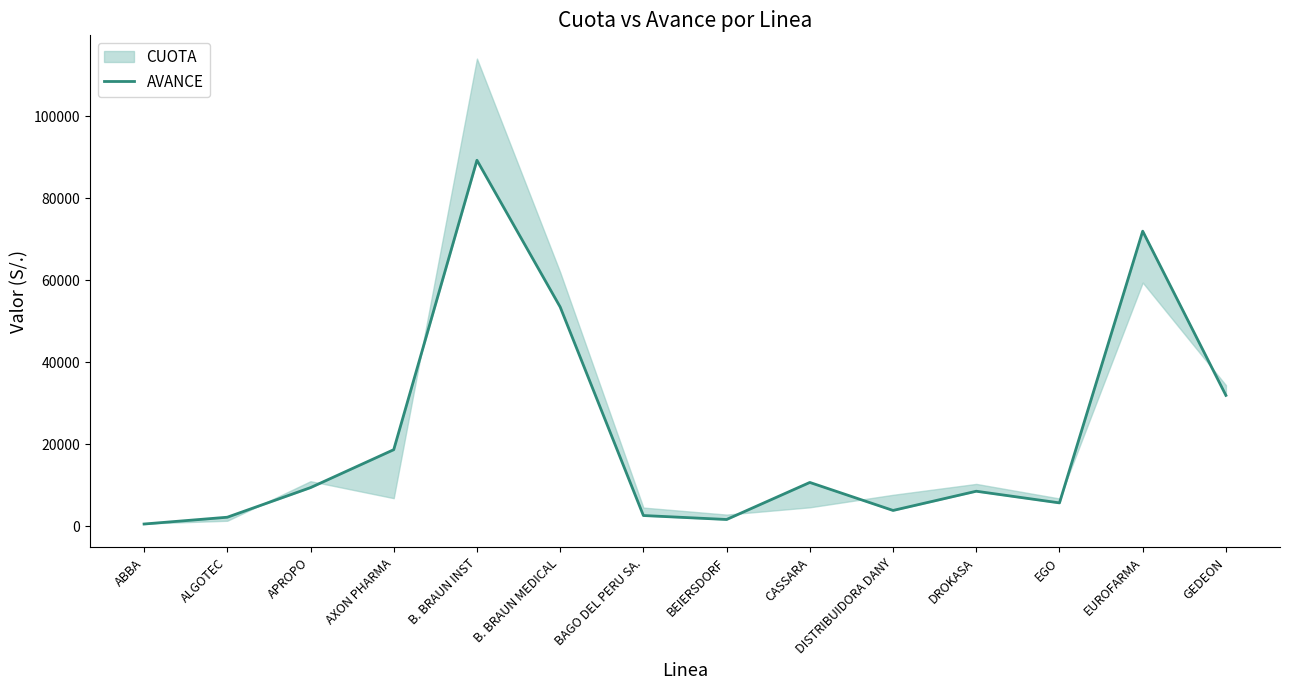

Is it true that the value at BAGO DEL PERU SA. is 4062.1?

False